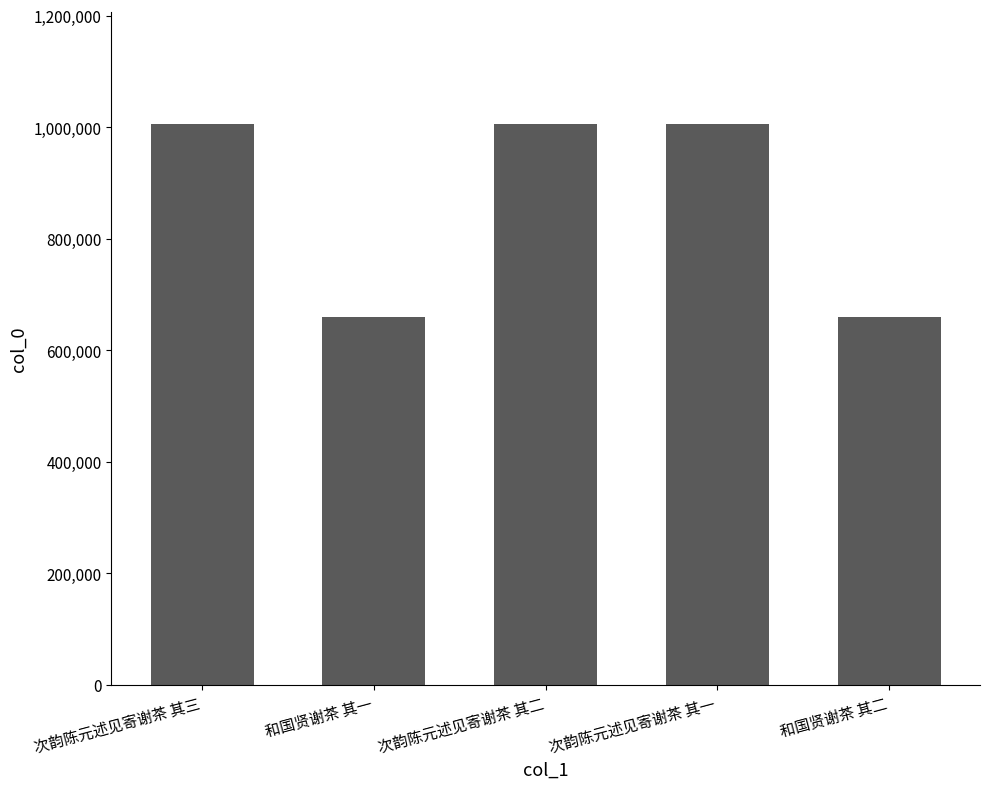

How many bars are there in total?

5